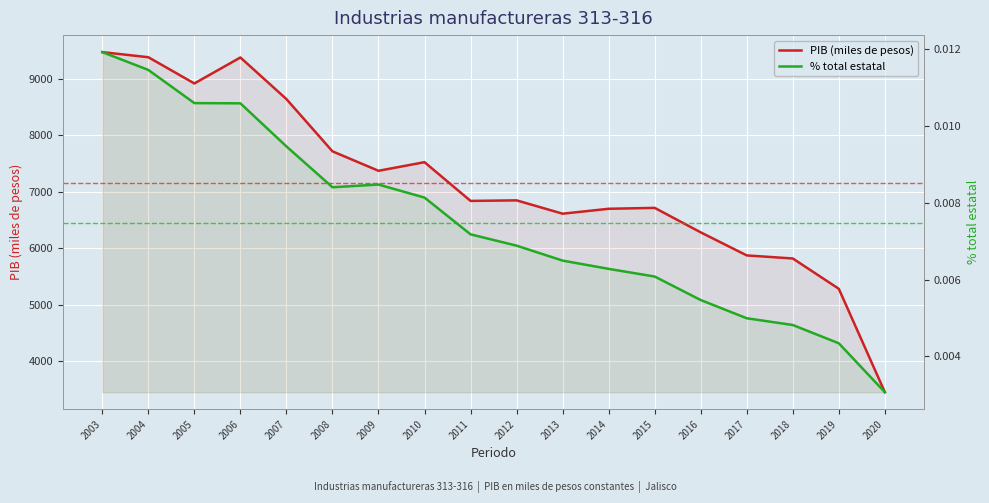

How many lines are shown in the chart?

2